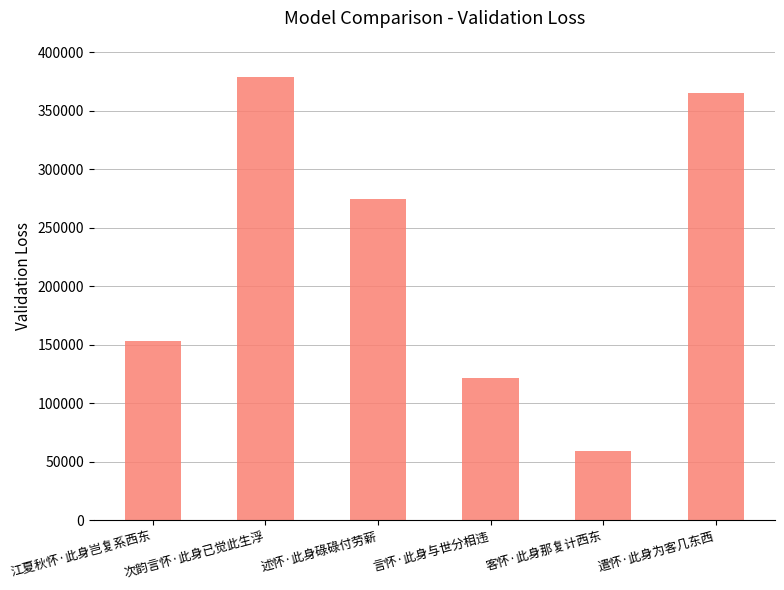

Are the bars grouped side by side (vs. stacked)?

No